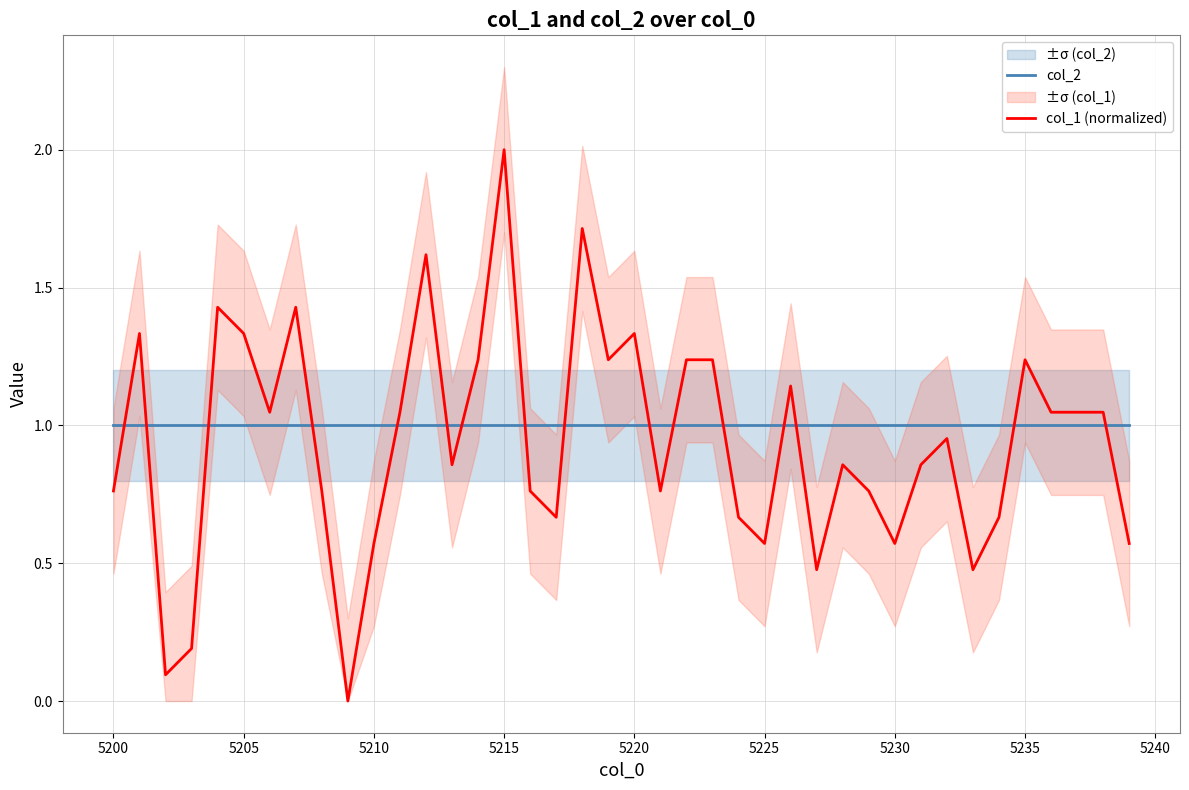

Rank the series by their maximum value, from lowest to highest.

col_2, col_1 (normalized)